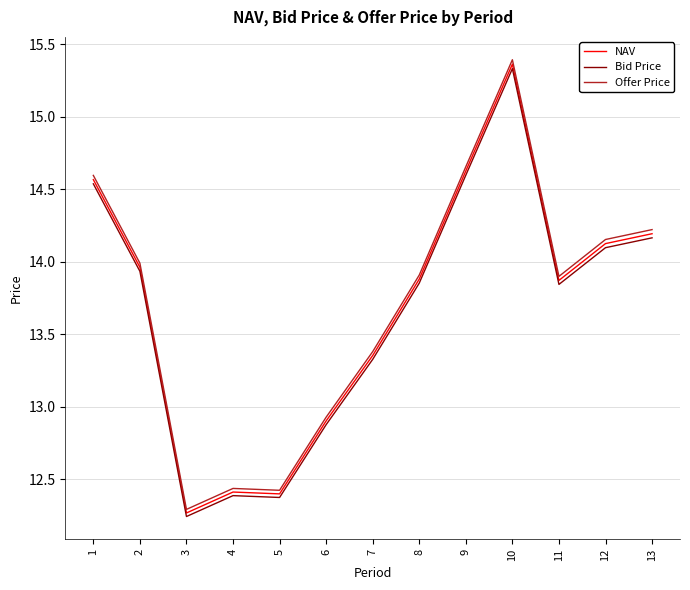

At which label is Bid Price closest to 13?

6